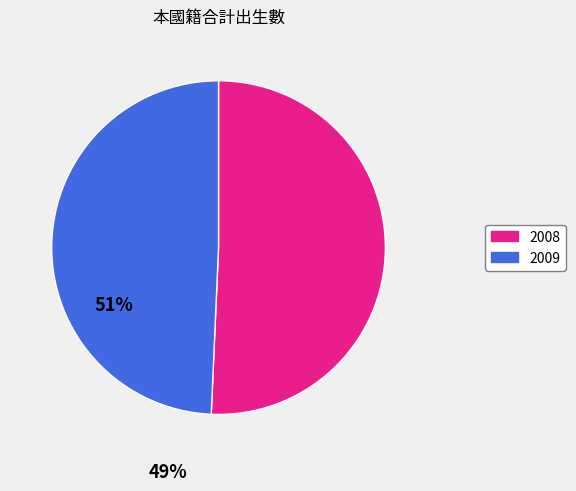

Approximately how many times larger is the value at 2009 compared to 2008?

1.0